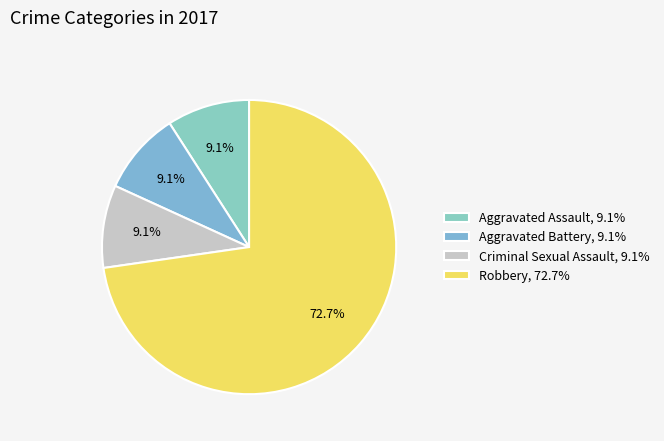

To the nearest percent, what portion does Aggravated Assault represent?

9%